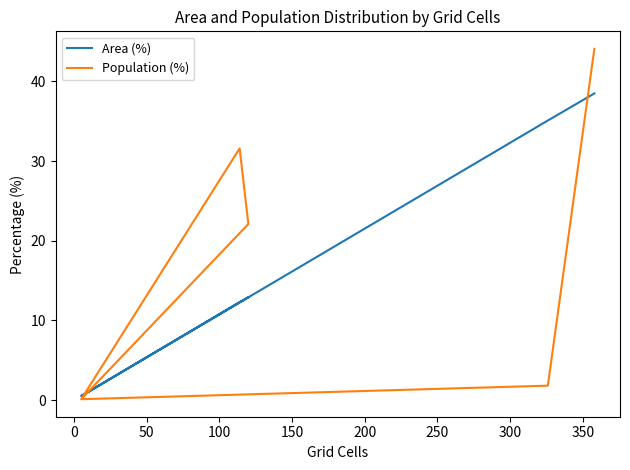

Which series ends up on top after the final intersection of Area (%) and Population (%)?

Population (%)